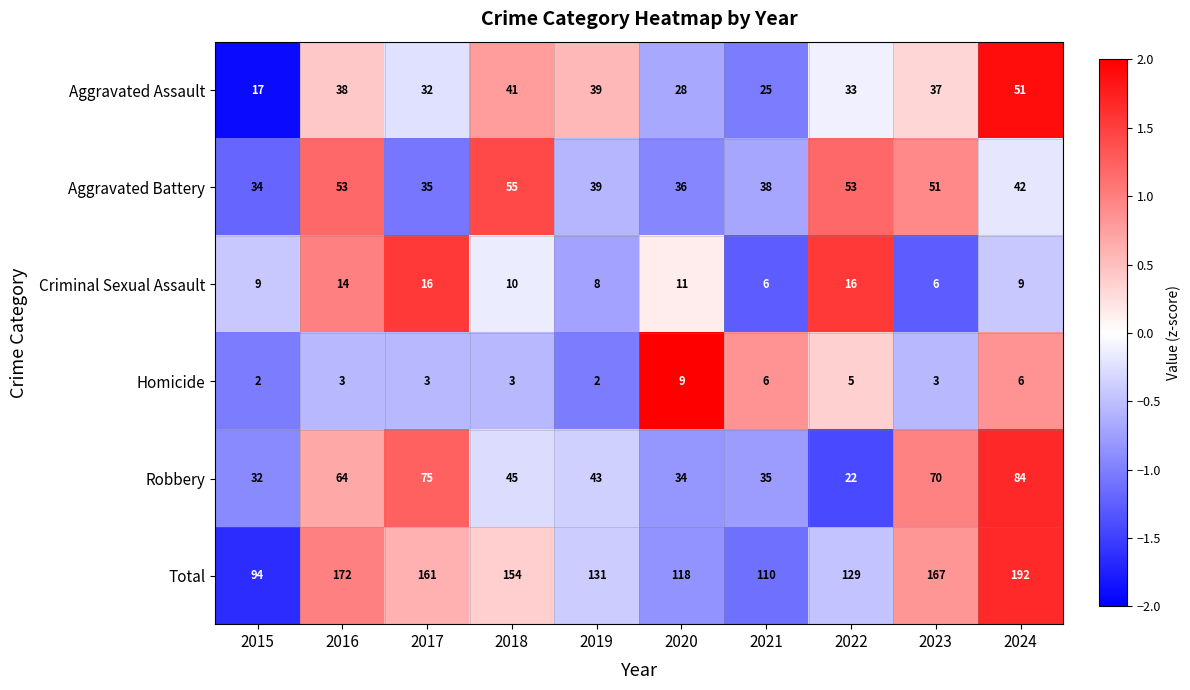

Which category has the lowest value in the Robbery series?

2022